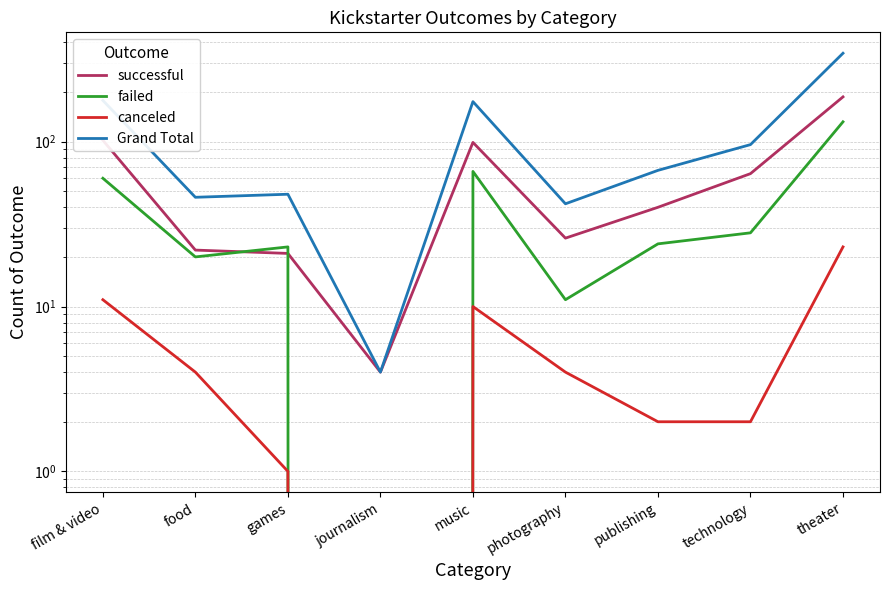

Where does the canceled series first go above 4?

film & video